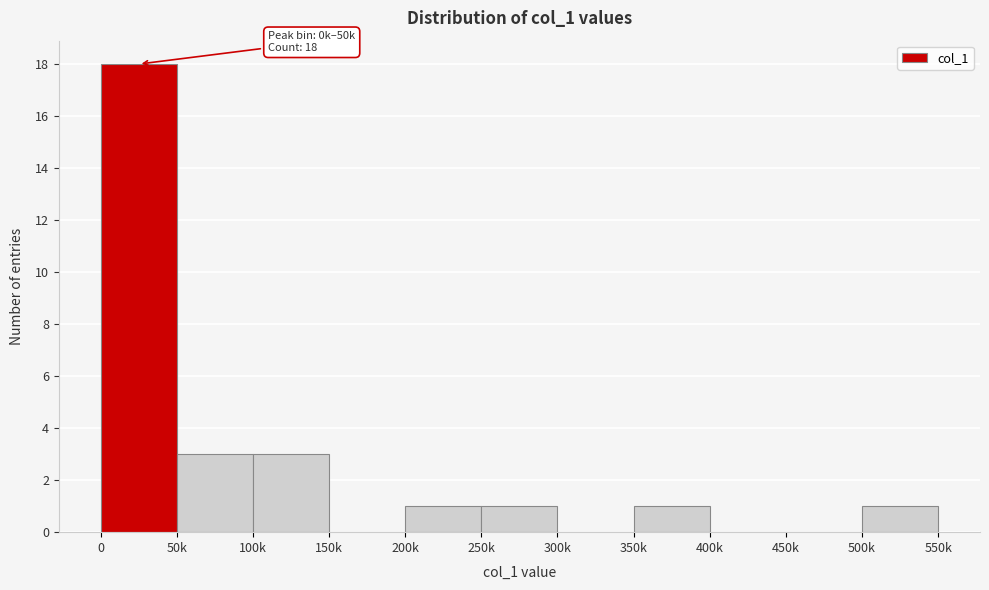

Reading left to right, list all the values displayed in this chart.

0=18	50k=3	100k=3	150k=0	200k=1	250k=1	300k=0	350k=1	400k=0	450k=0	500k=1